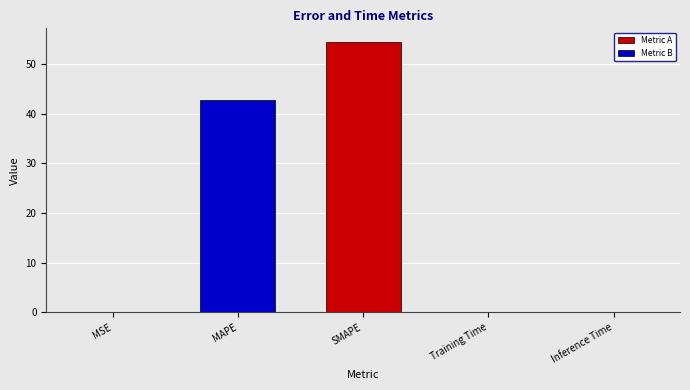

Between Training Time and SMAPE, which is larger?

SMAPE